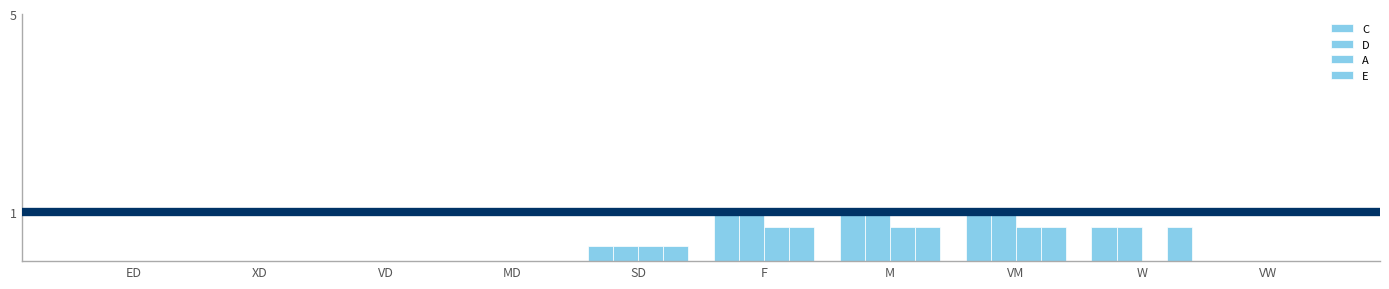

What is the difference between the second highest and second lowest values in the E series?

0.7